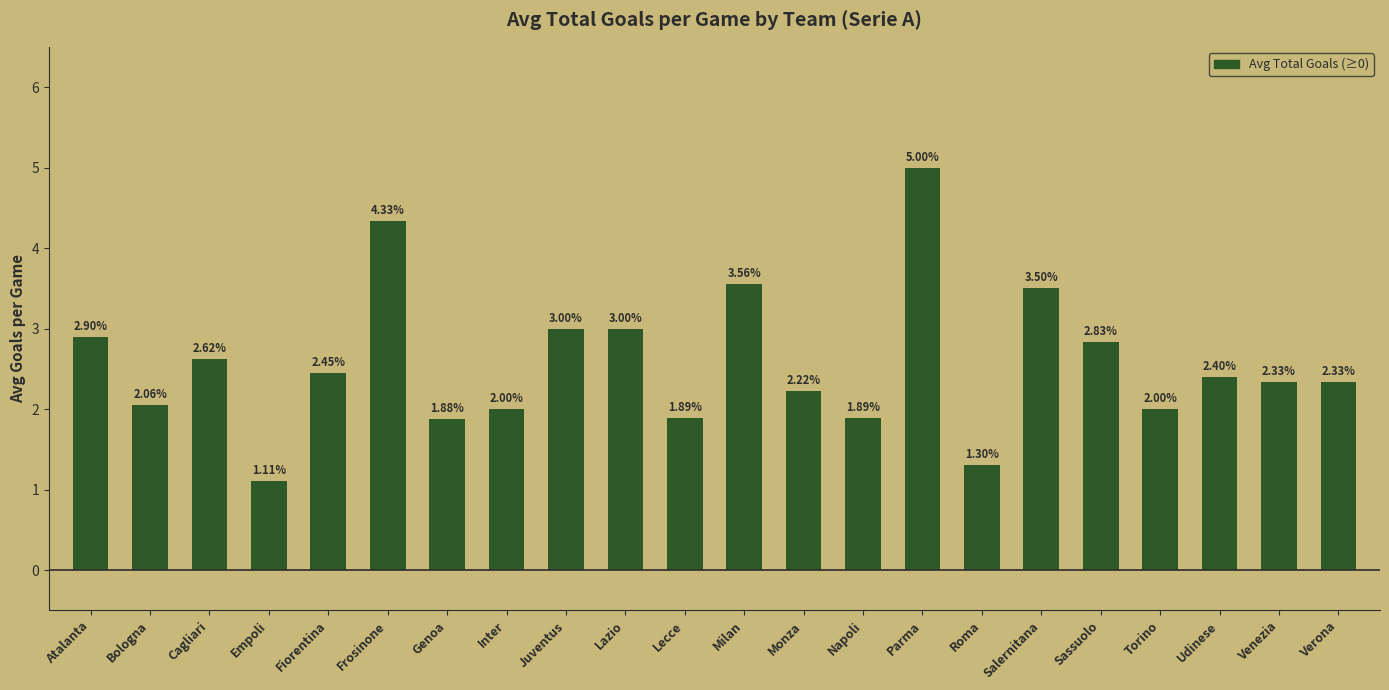

What is the ratio of the value at Fiorentina to the value at Salernitana?

0.7